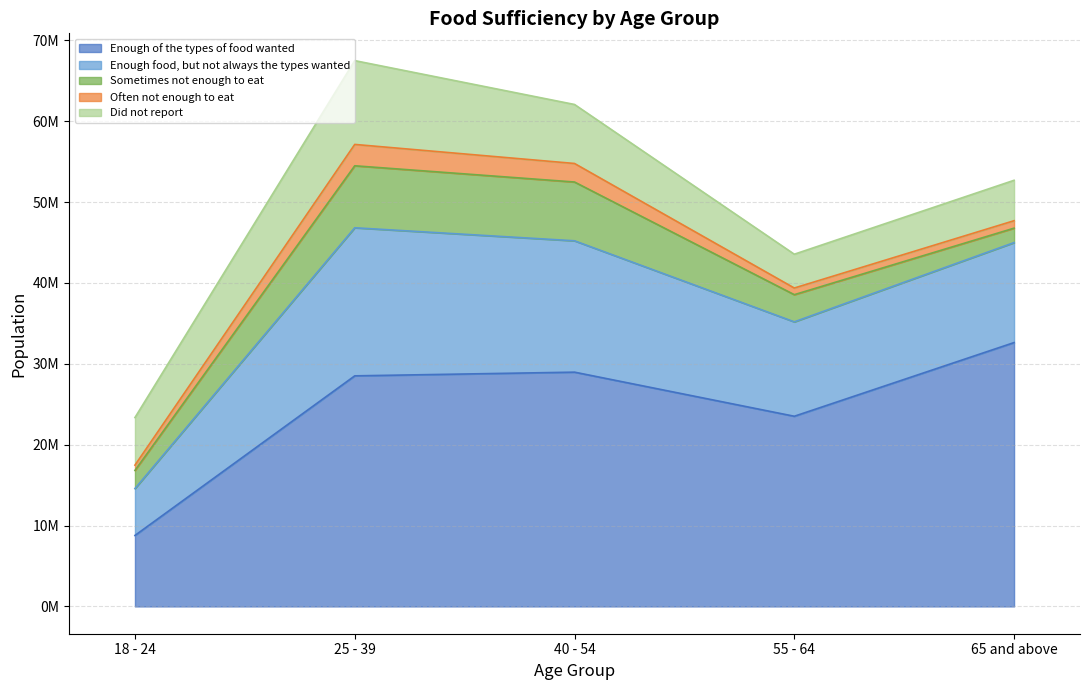

What are all the series names shown in the legend?

Enough of the types of food wanted, Enough food, but not always the types wanted, Sometimes not enough to eat, Often not enough to eat, Did not report